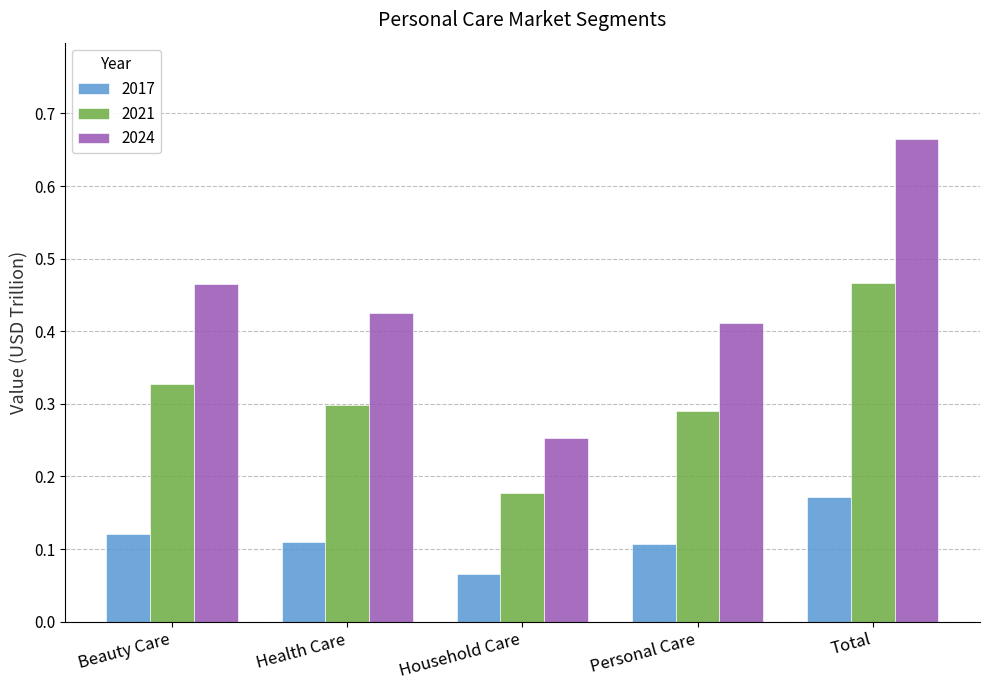

Which category has the highest value in the 2024 series?

Total